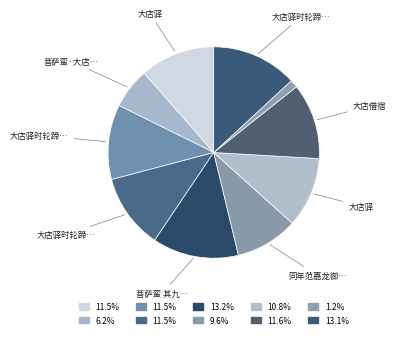

How many segments does this pie chart have?

10